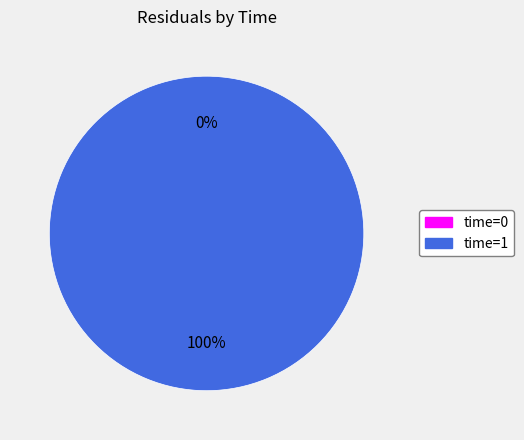

Rank the categories by value from lowest to highest.

0, 1